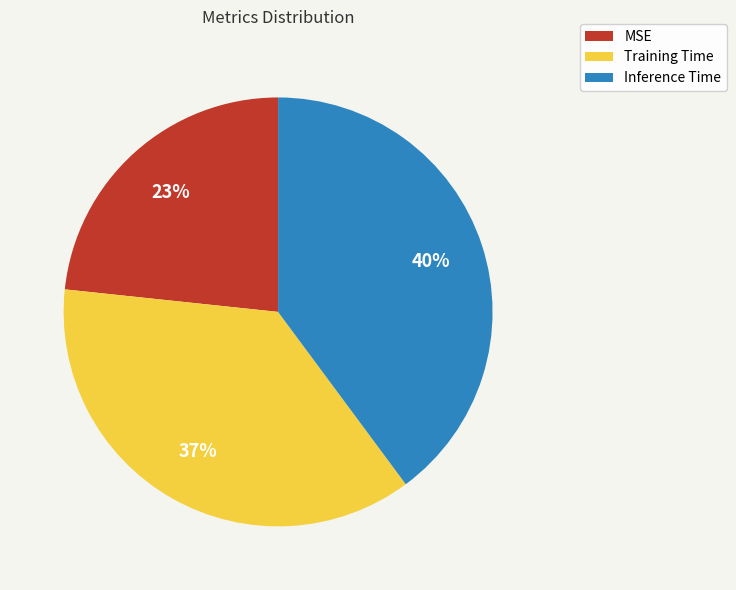

Is Training Time the majority of the pie?

No